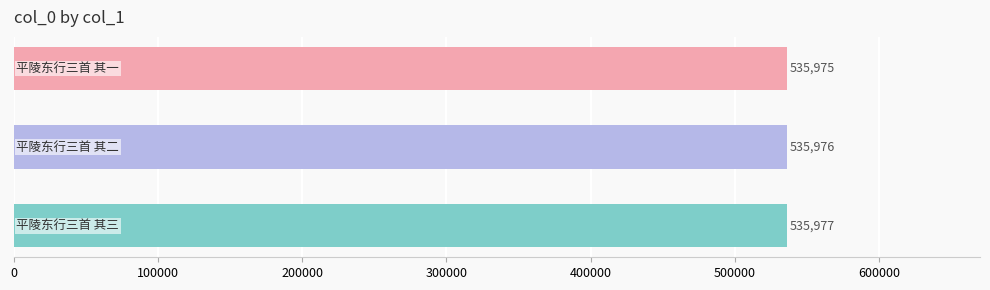

How many values are below 535976?

1